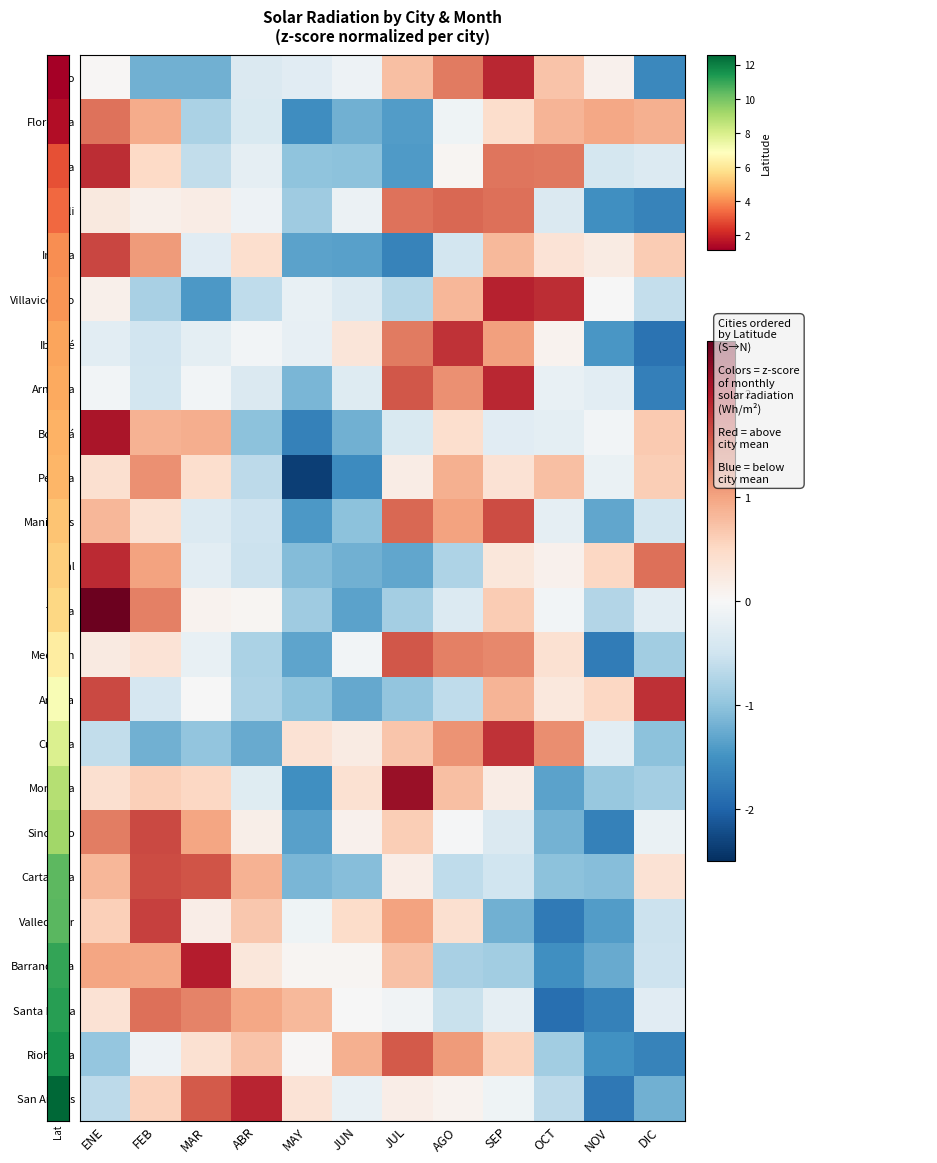

What is the total value across all series at SEP?

14.7